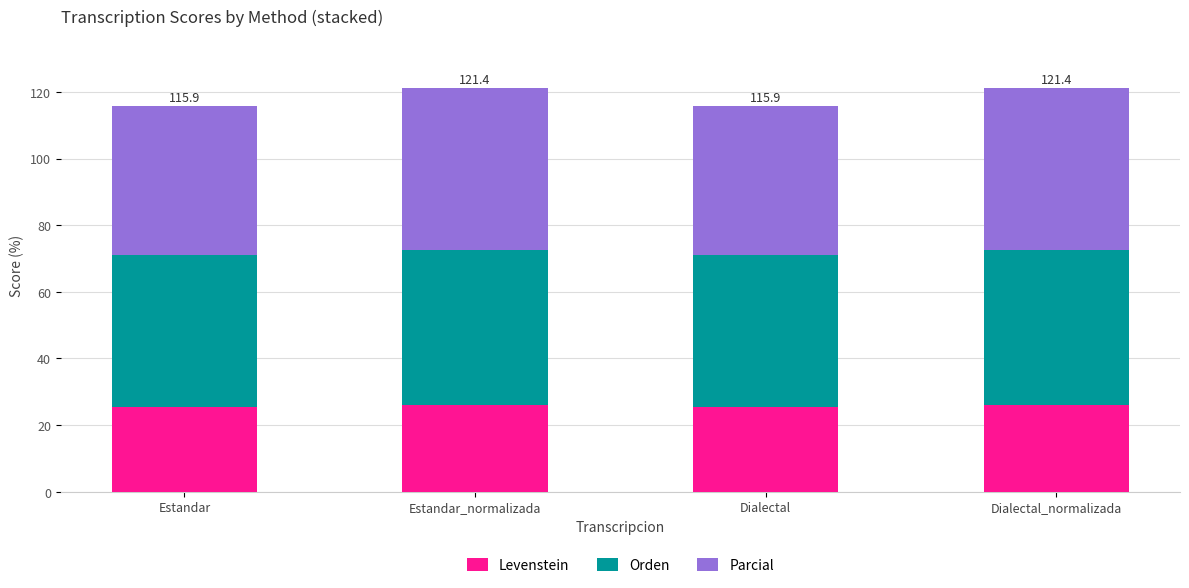

What is the sum of all Levenstein values?

102.8